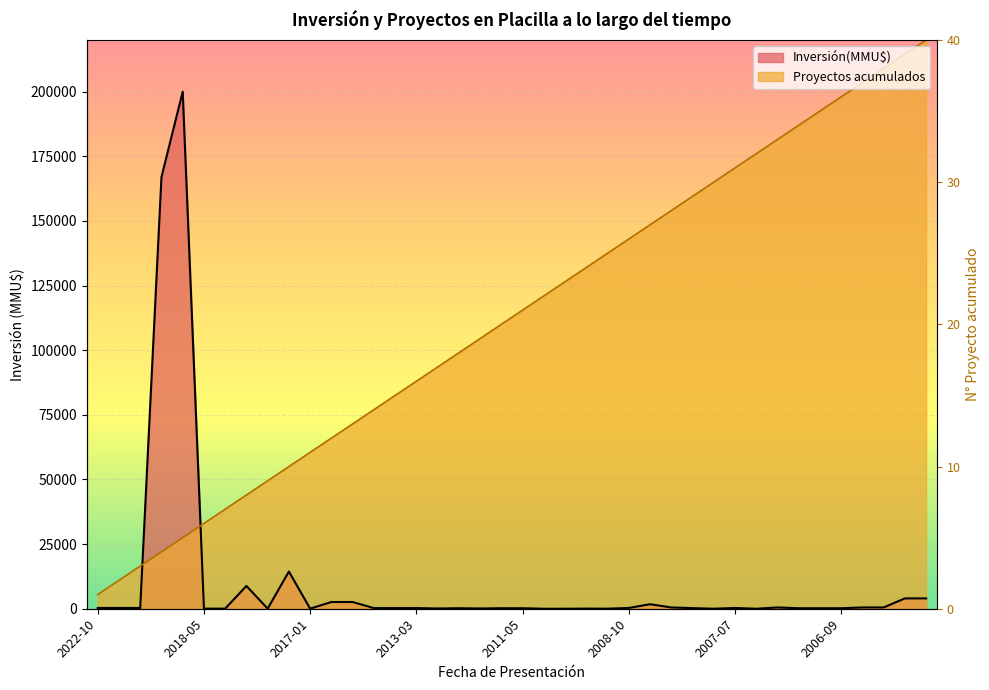

How many data points does each series have?

40